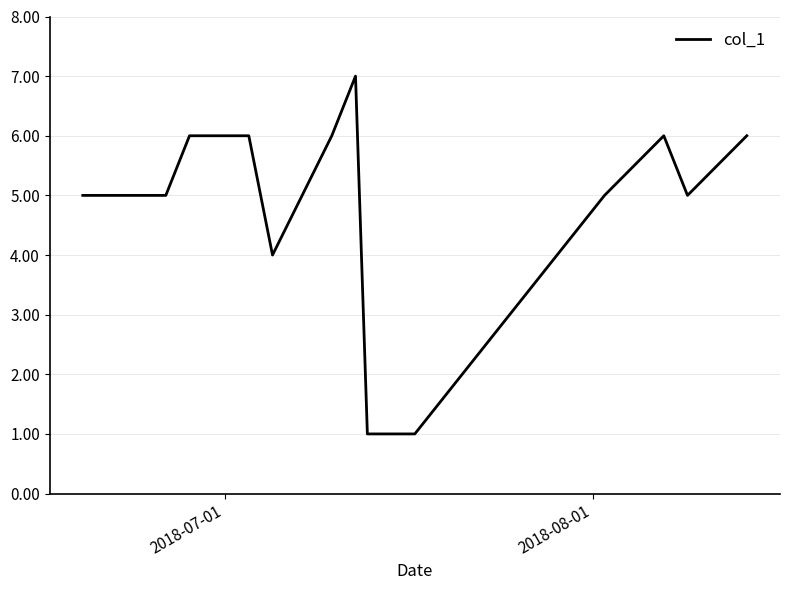

What is the maximum value shown in the chart?

7